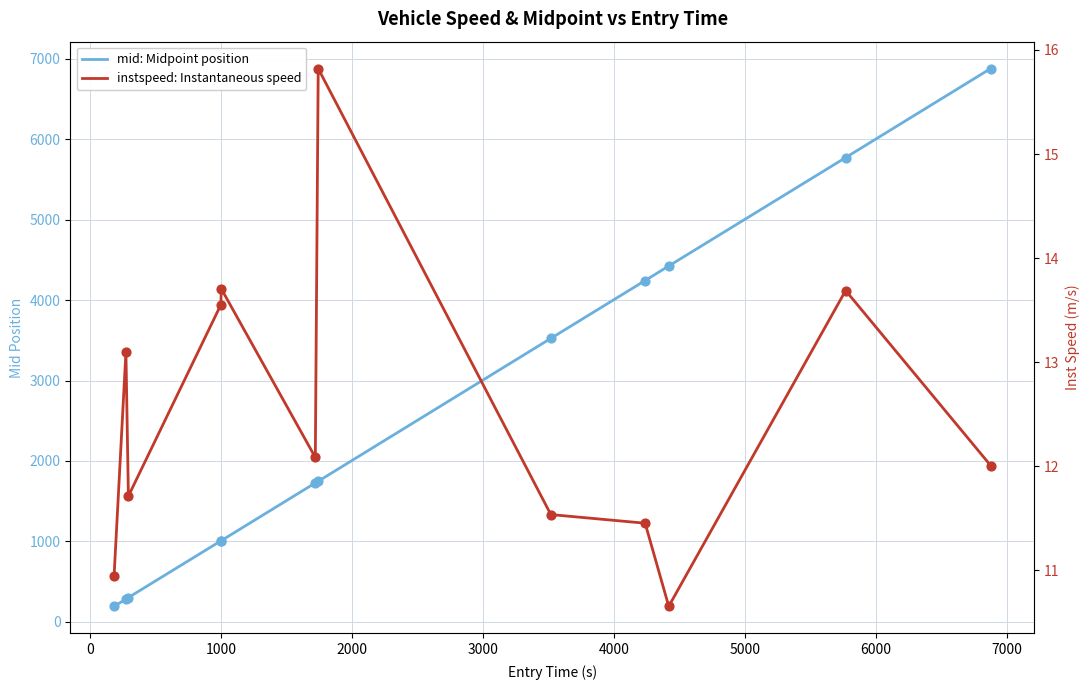

Is the value of instspeed: Instantaneous speed at 0 greater than the value of mid: Midpoint position at 11?

No